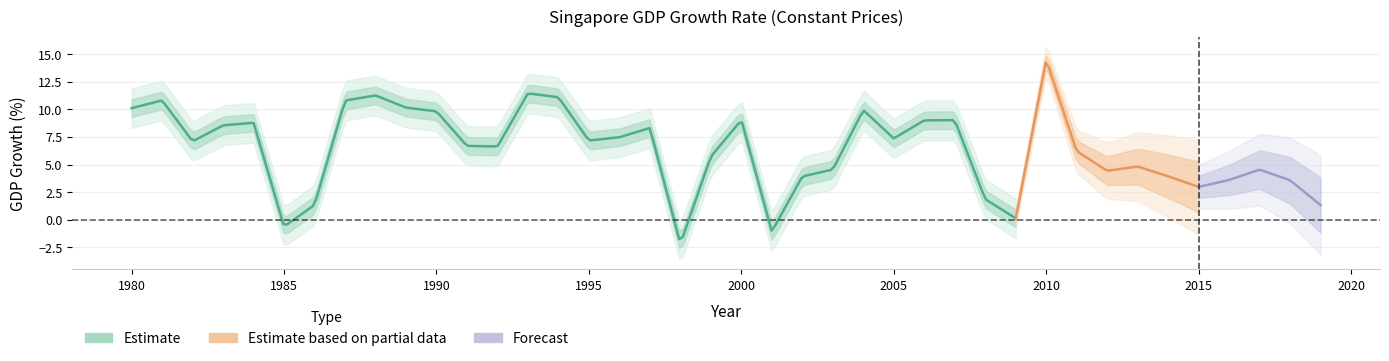

What is the maximum value shown in the chart?

14.5